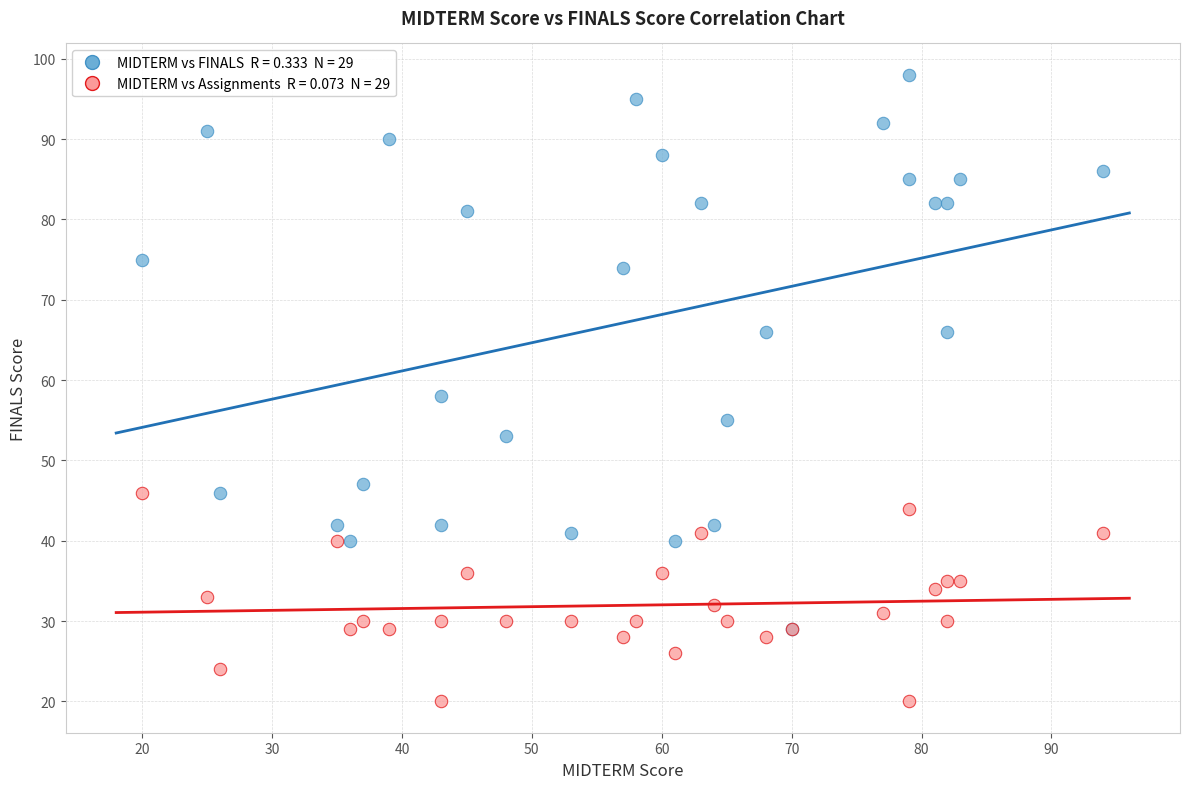

Across all series, what Y value is closest to 59?

58